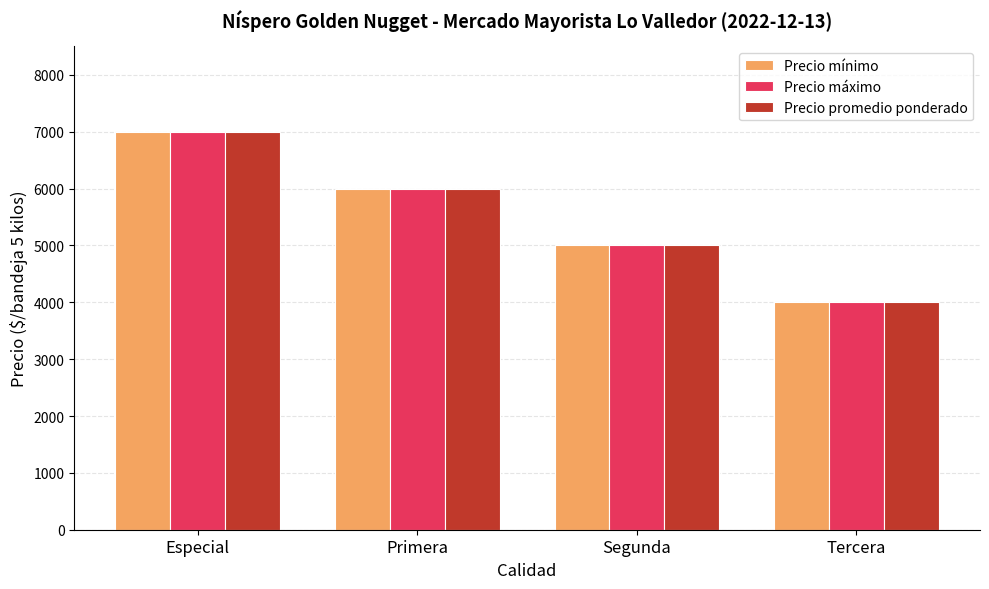

Reading left to right, what are all the values shown in this chart?

Precio mínimo: 7000	6000	5000	4000
Precio máximo: 7000	6000	5000	4000
Precio promedio ponderado: 7000	6000	5000	4000